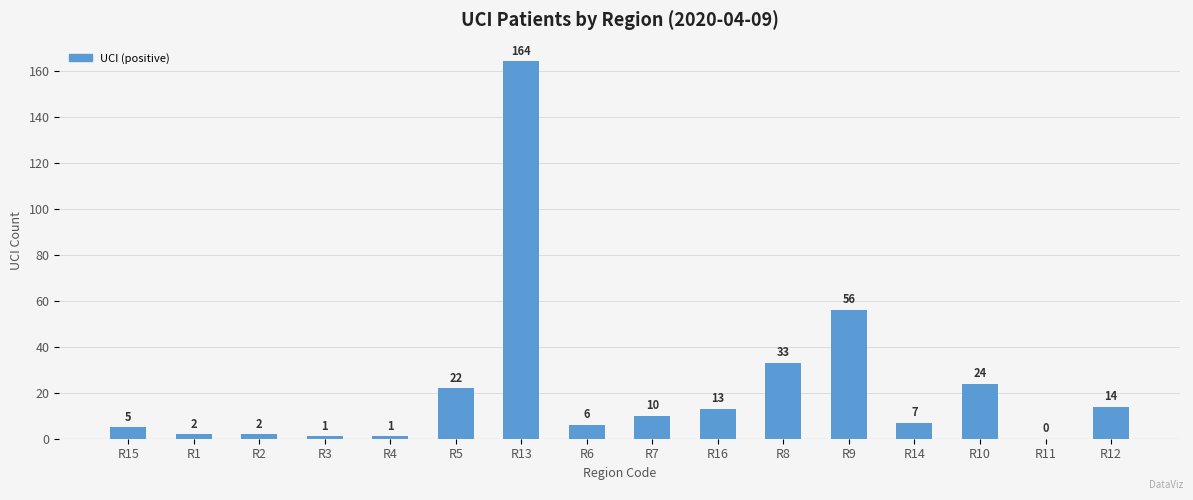

What is the sum of all values?

360